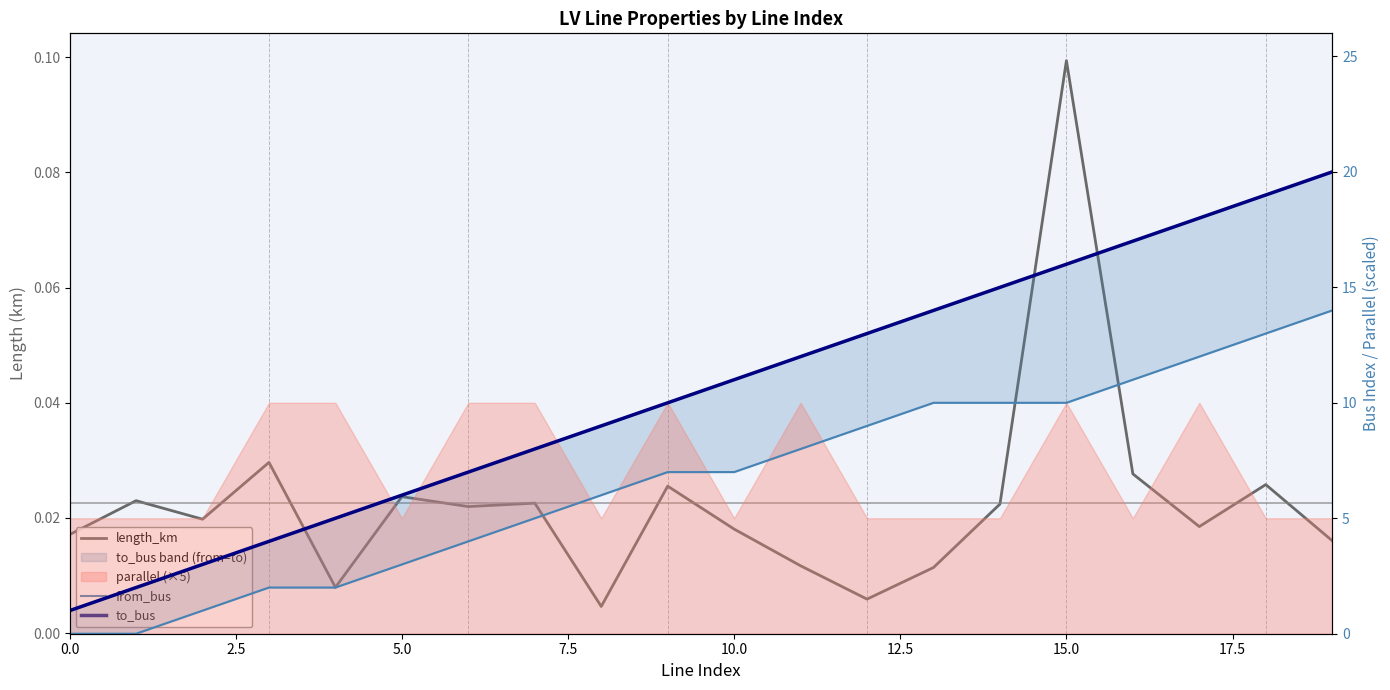

What is the spread (max minus min) of values at 19?

20.0